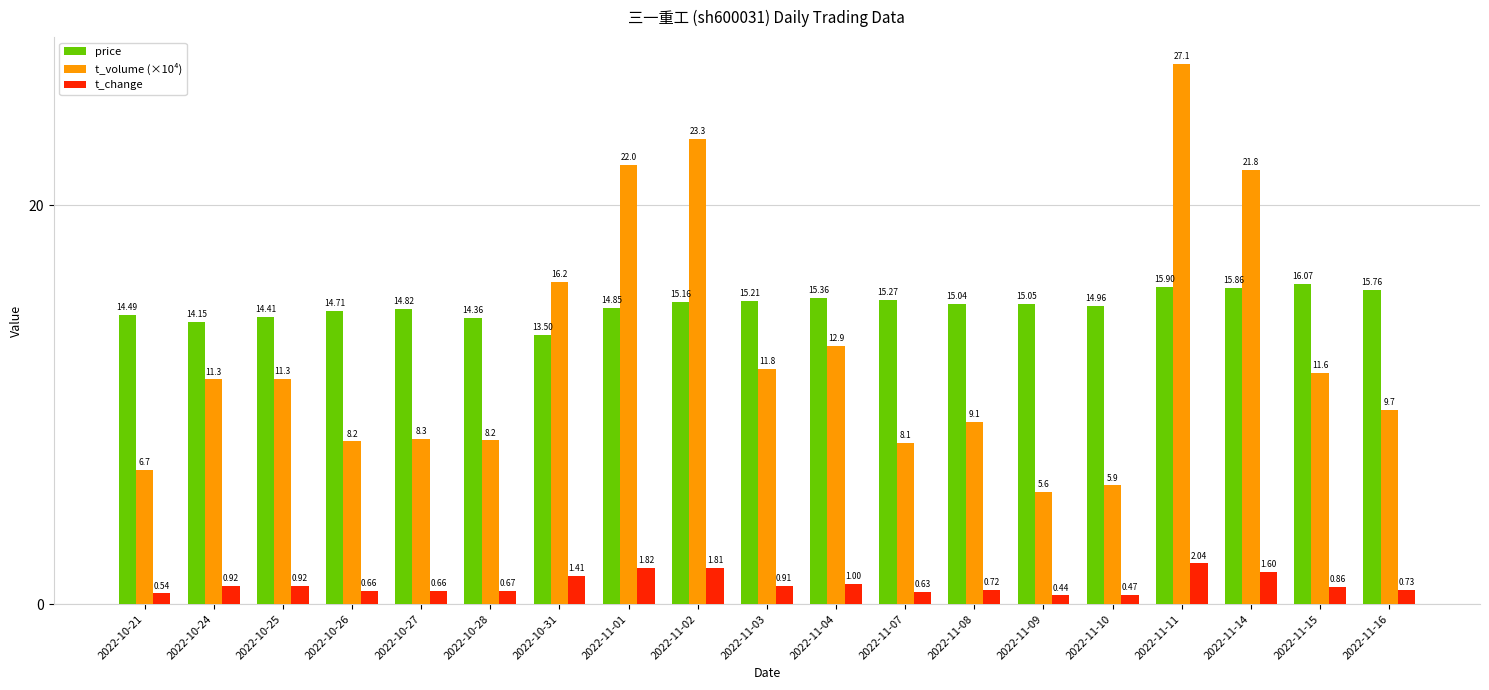

What is the average value of the t_change series?

1.0